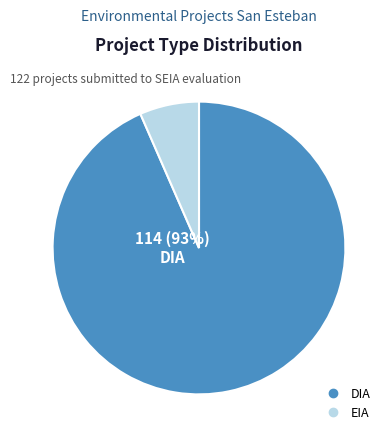

Does EIA represent more than half of the total?

No